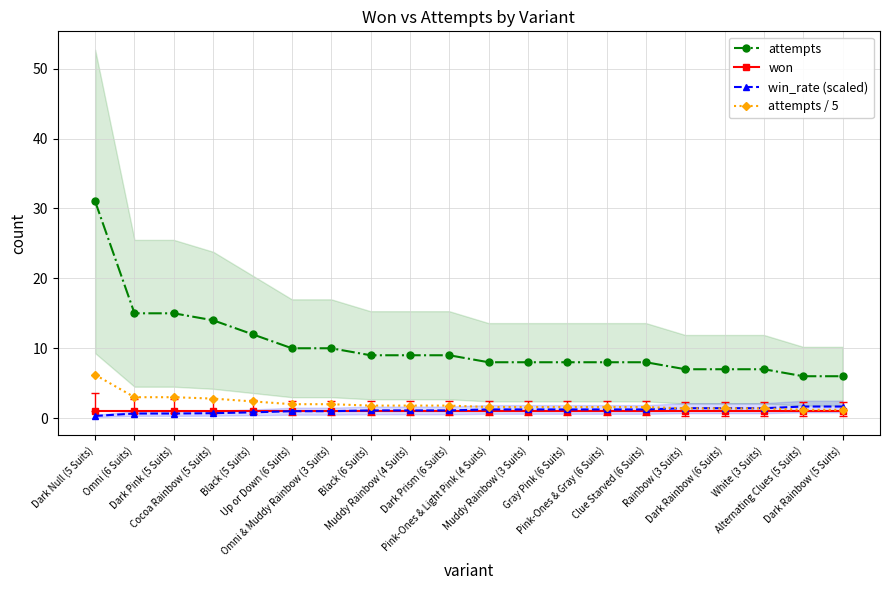

What value does the attempts series have at Pink-Ones & Light Pink (4 Suits)?

8.0